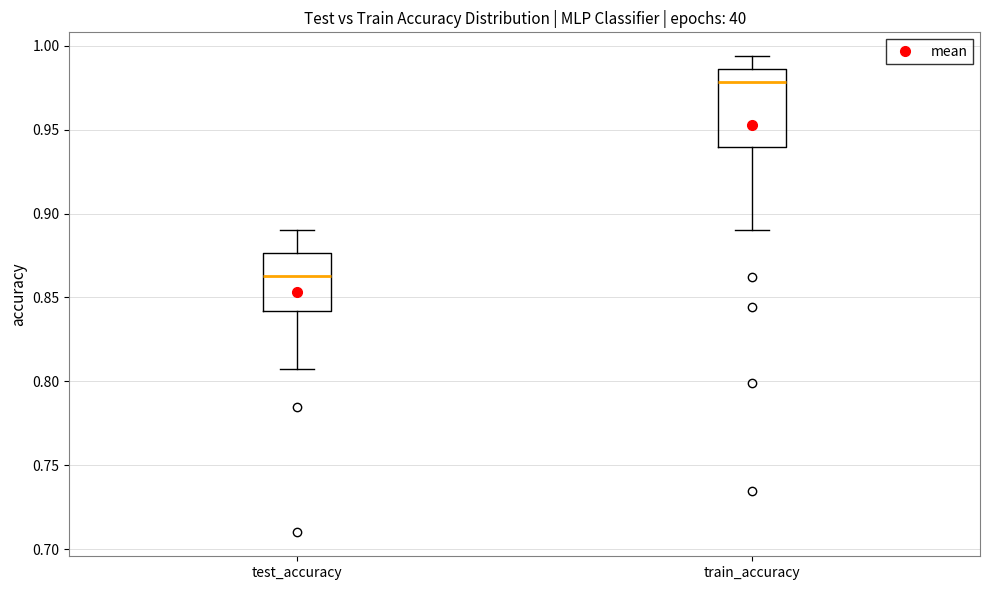

Which box has the highest median line?

train_accuracy